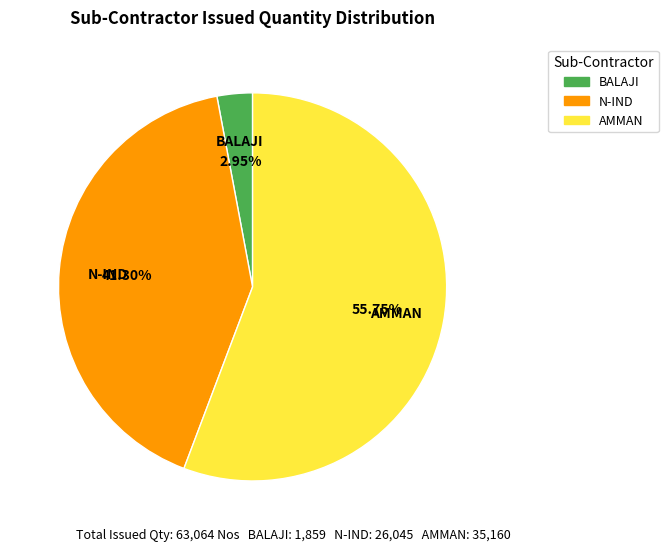

To the nearest percent, what is the combined percentage of BALAJI and N-IND?

44%